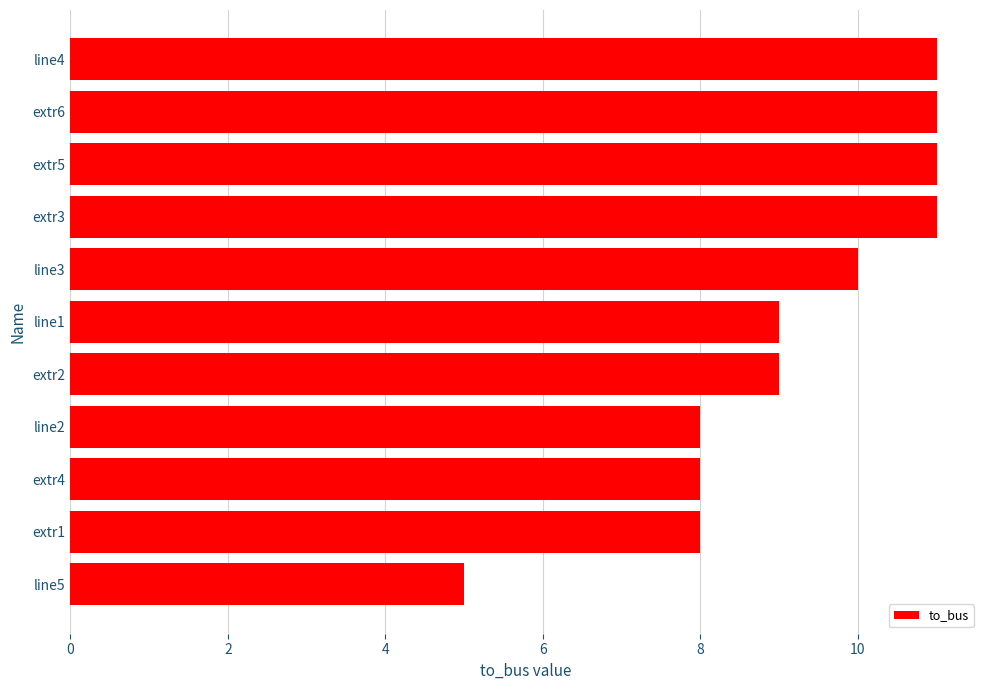

The value at extr2 is 14. True or false?

False